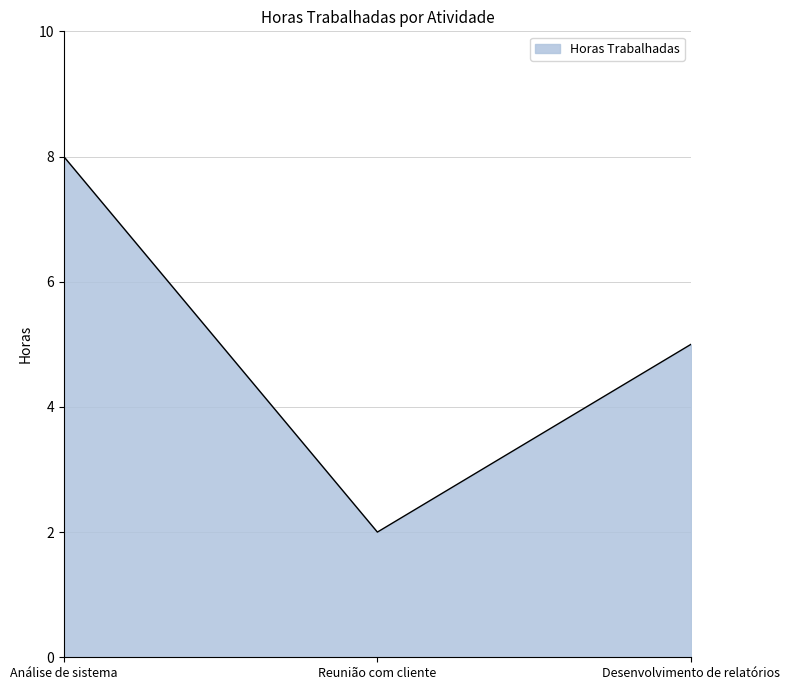

What position from the right is Análise de sistema?

3